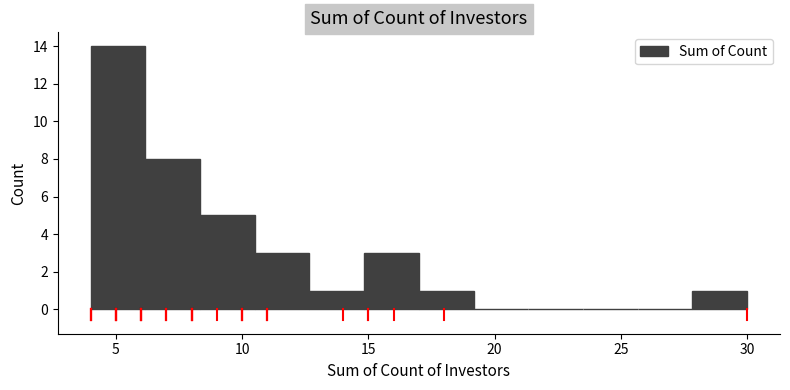

Which range on the x-axis has the tallest bar?

4.0 to 6.0